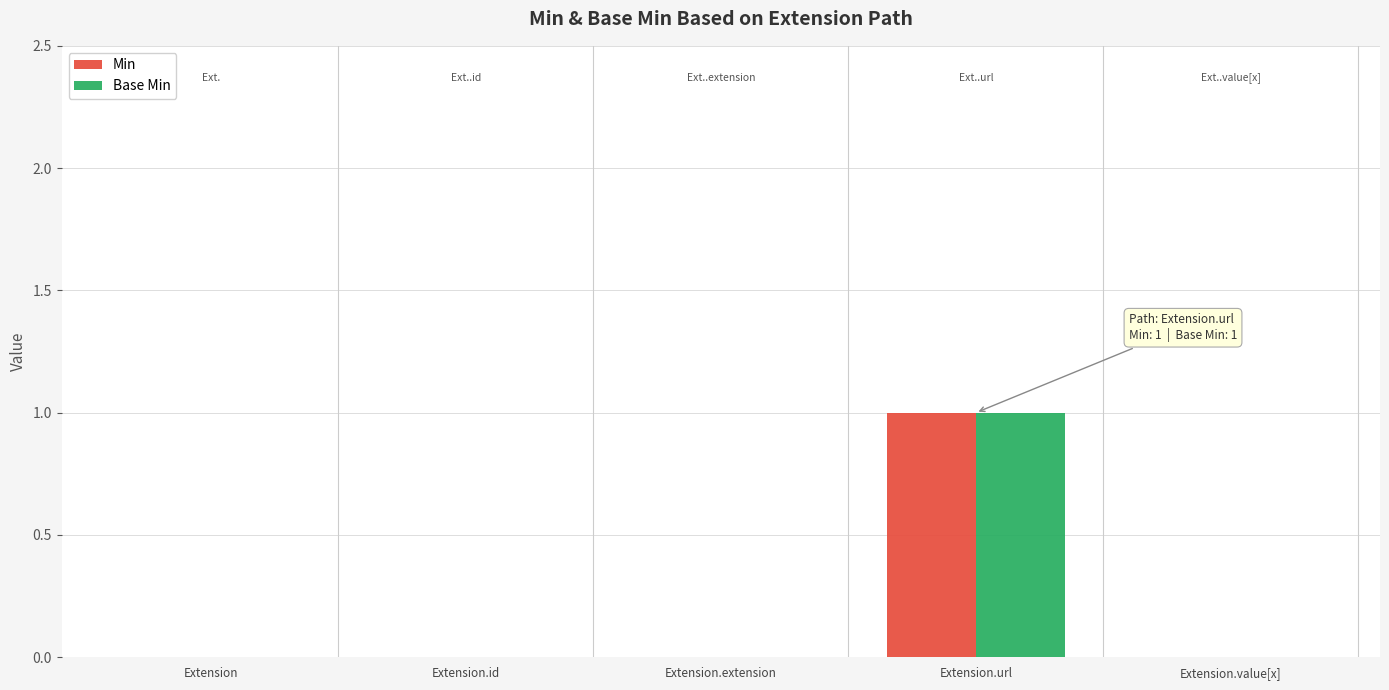

What is the total value across all series at Extension.url?

2